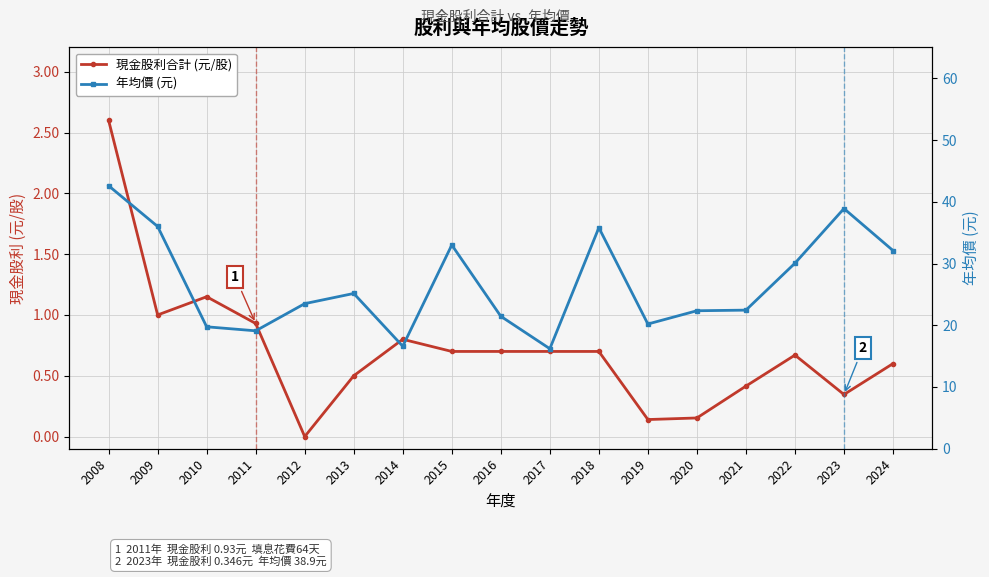

How many interior local valleys does the 現金股利合計 (元/股) series have?

4